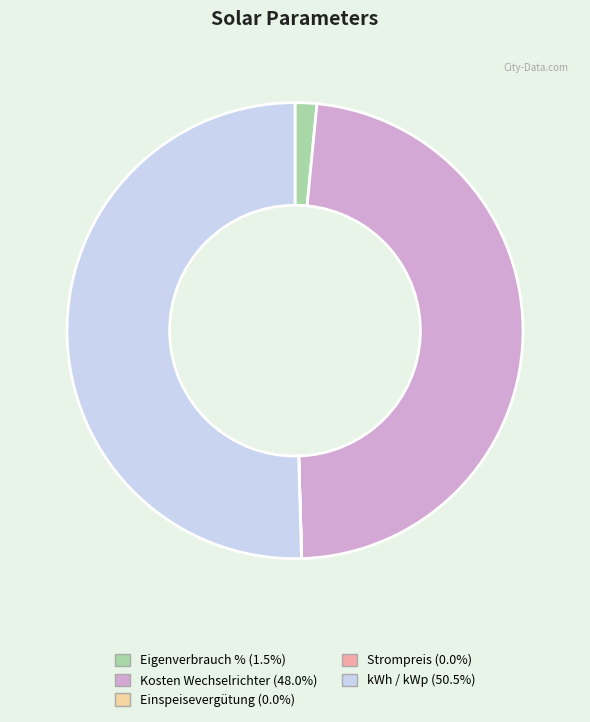

What is the majority slice?

kWh / kWp